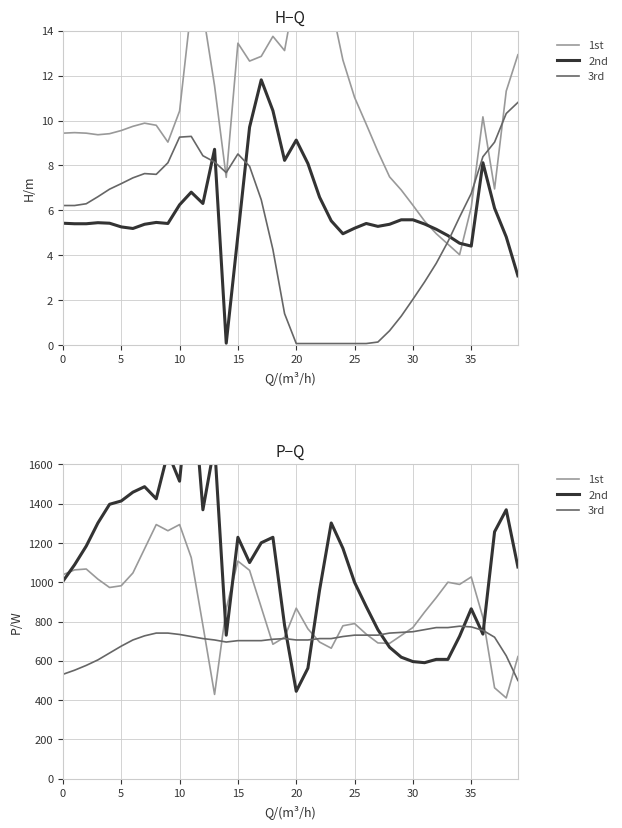

True or false: 2nd and 1st cross at least once.

True